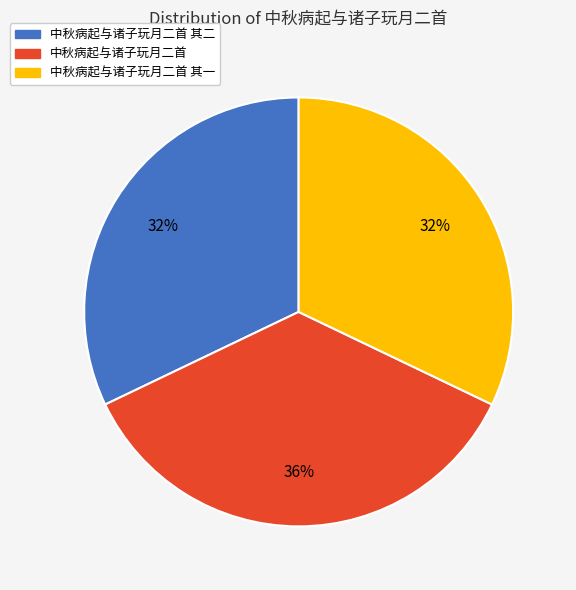

True or false: 中秋病起与诸子玩月二首 其一 accounts for 32% of the total.

True